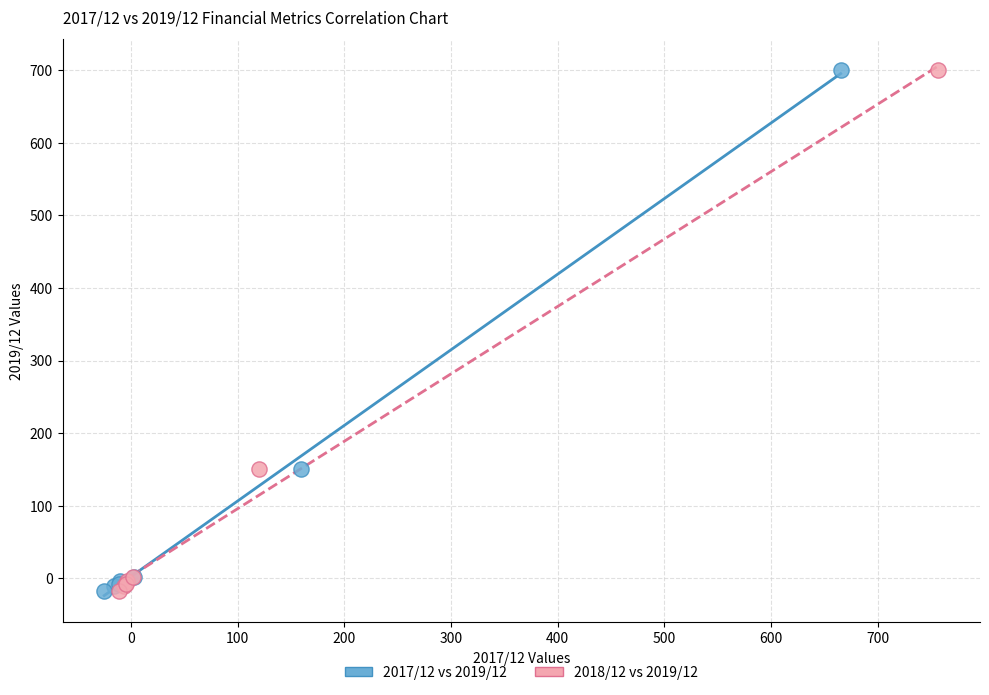

What are all the series names shown in the legend?

2017/12 vs 2019/12, 2018/12 vs 2019/12